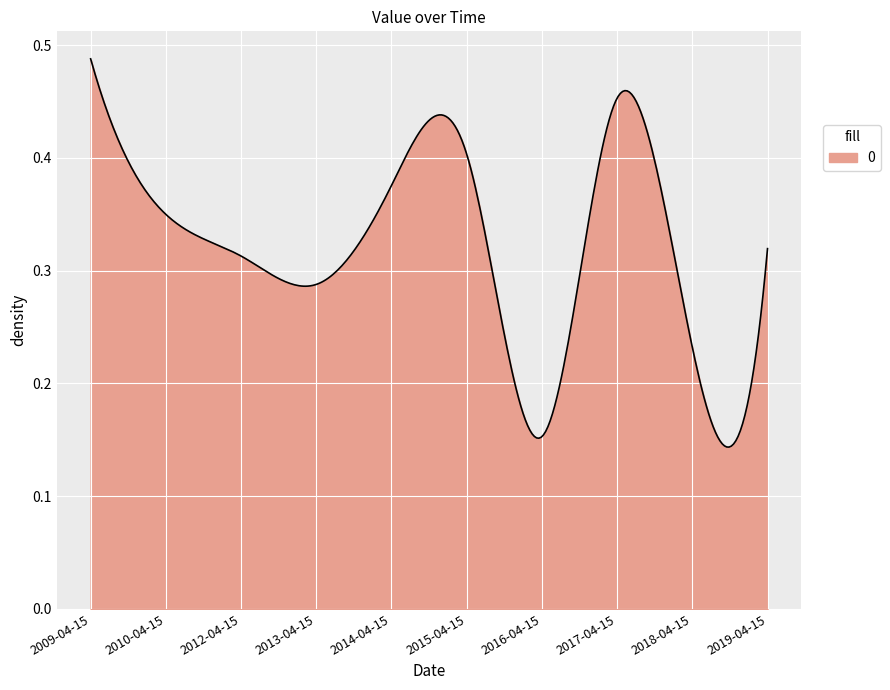

What is the sum of all values?

96.4